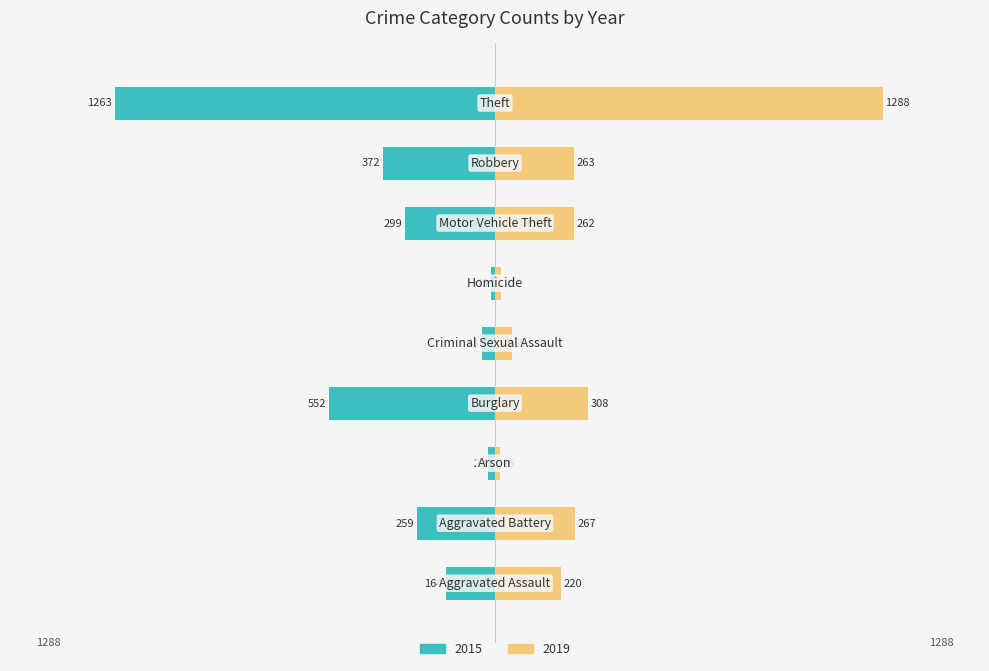

Reading left to right, transcribe all the data shown in this chart.

2015: Aggravated Assault=-164	Aggravated Battery=-259	Arson=-22	Burglary=-552	Criminal Sexual Assault=-43	Homicide=-13	Motor Vehicle Theft=-299	Robbery=-372	Theft=-1263
2019: Aggravated Assault=220	Aggravated Battery=267	Arson=16	Burglary=308	Criminal Sexual Assault=55	Homicide=21	Motor Vehicle Theft=262	Robbery=263	Theft=1288